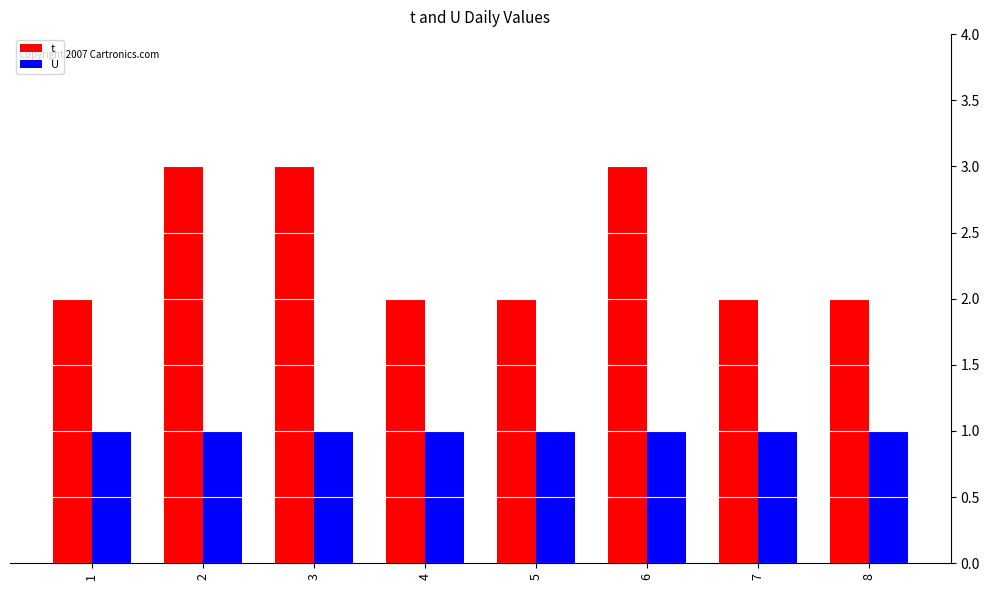

Rank the series by their average value, from highest to lowest.

t, U